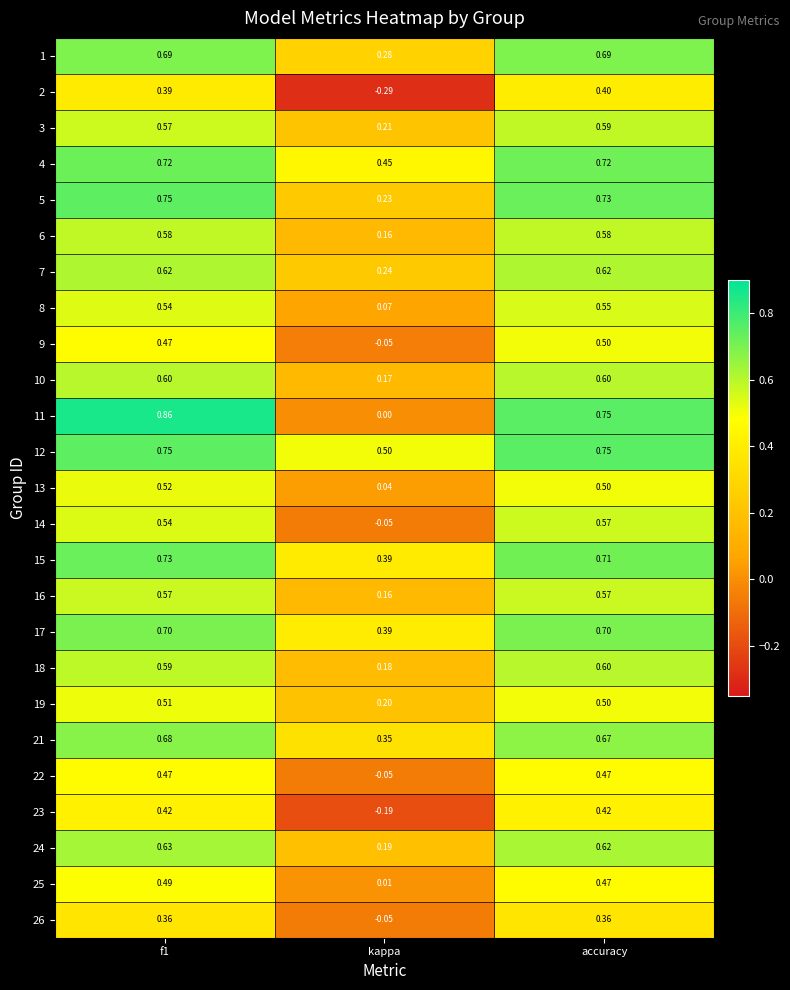

Is the value of 11 at kappa greater than the value of 2 at accuracy?

No